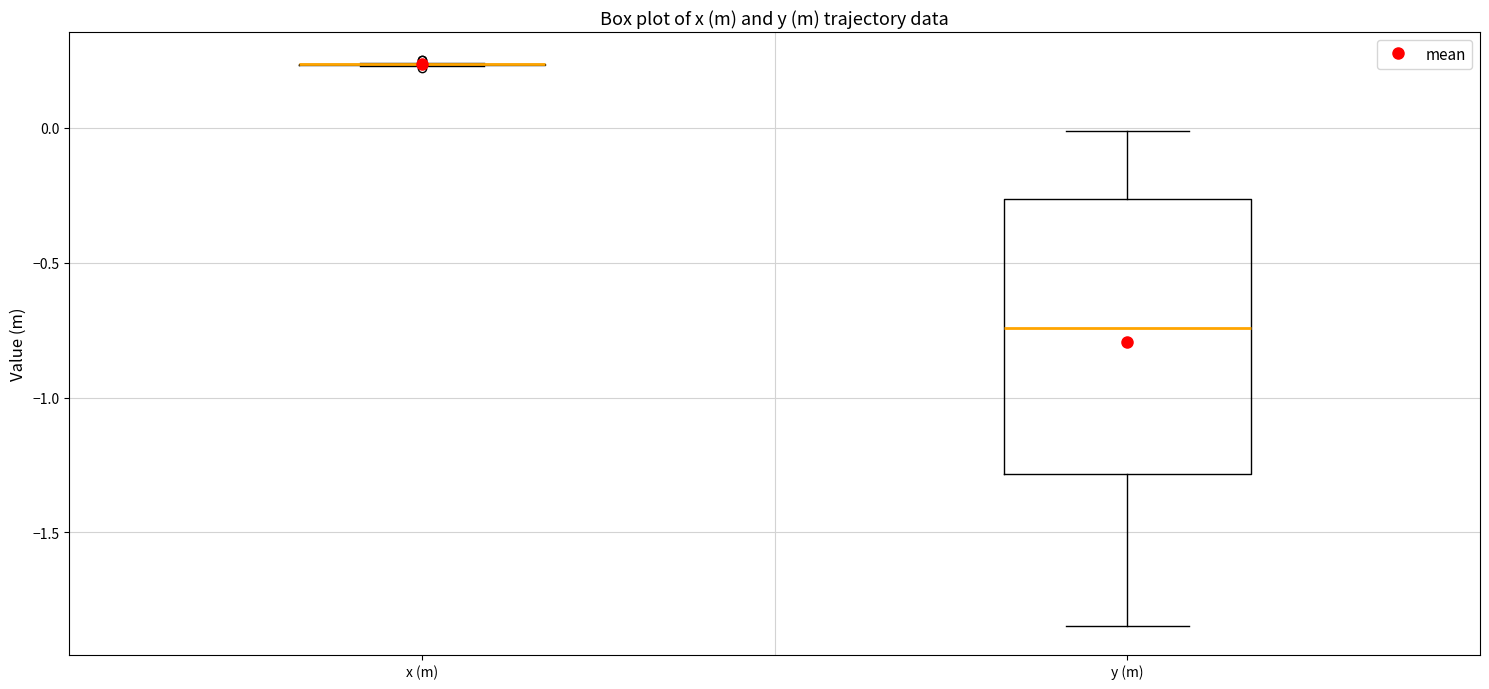

Where is the lower edge of the box for y (m) on the y-axis? The values are not printed on the chart, so give them approximately, as read against the axis.

-1.30